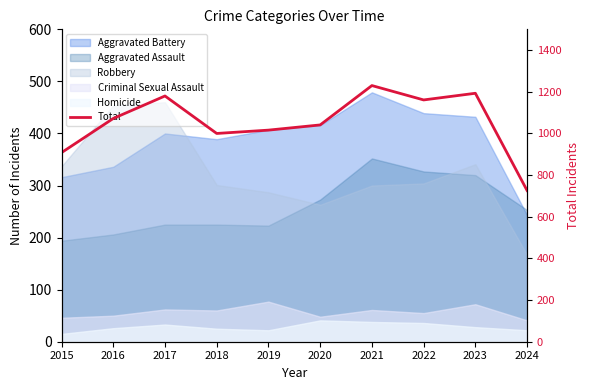

Which category has the highest value across all series?

2021